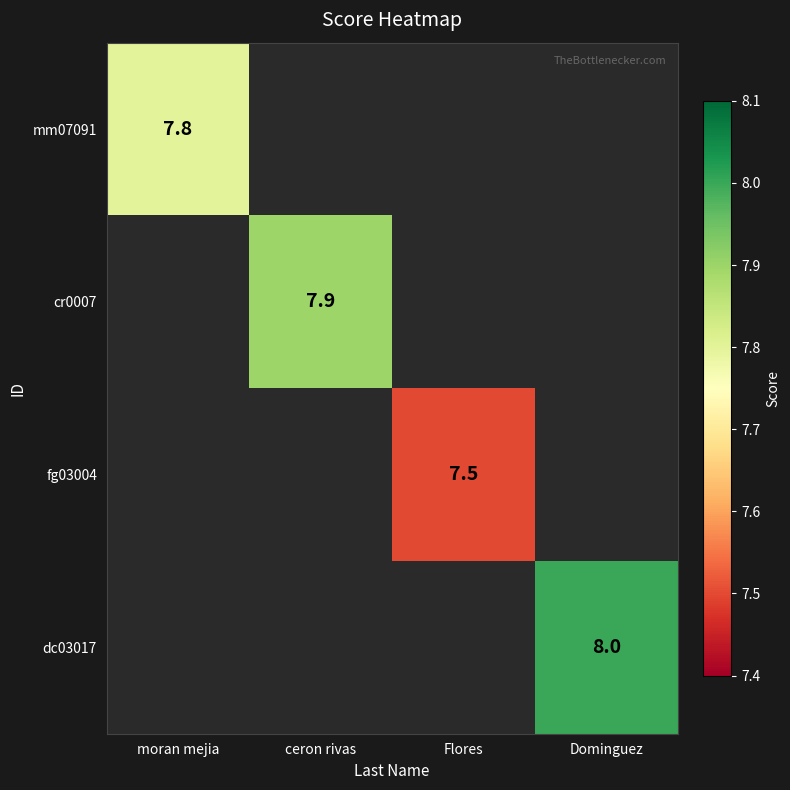

Is it true that fg03004 equals 7.5 at Flores?

True